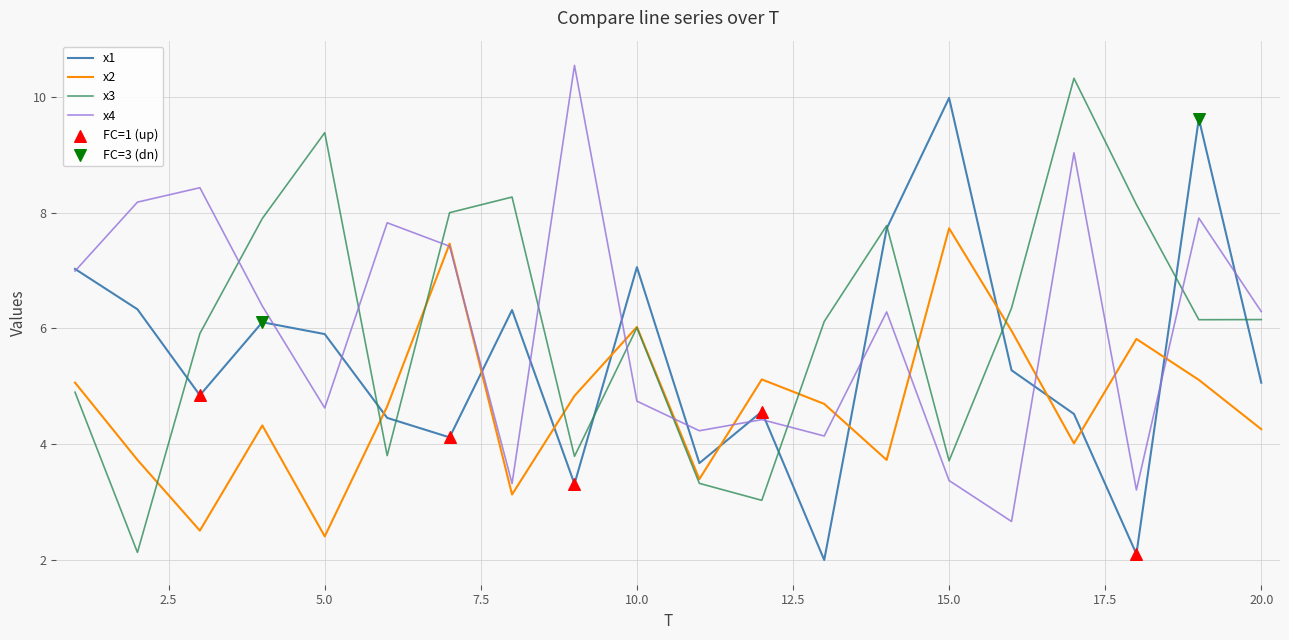

True or false: x3 and x4 cross at least once.

True